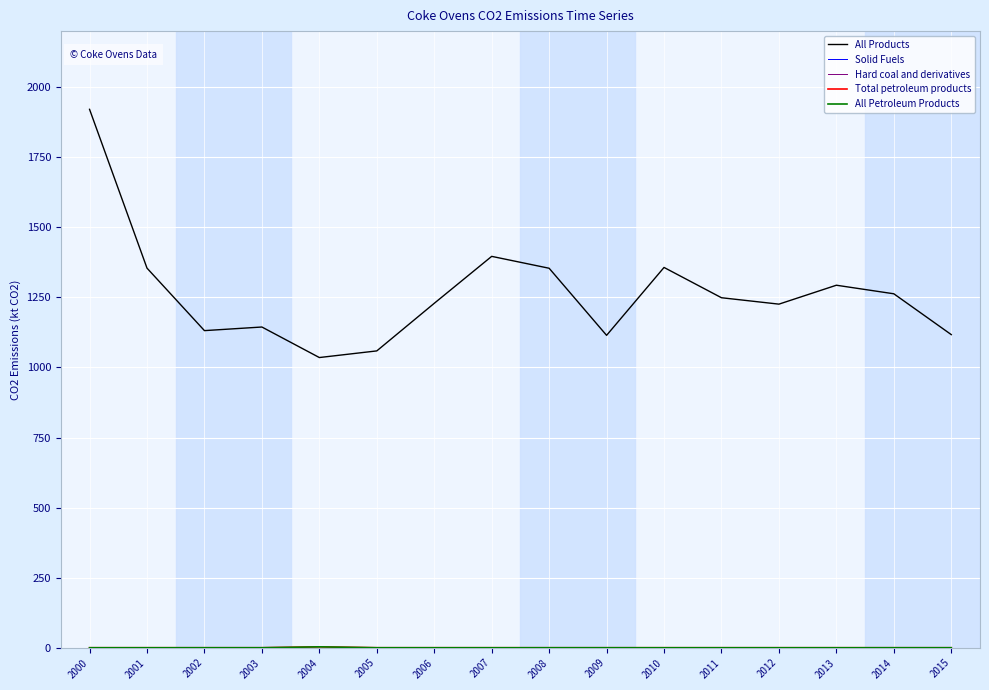

List the labels in order of All Products value, largest first.

2000, 2007, 2010, 2001, 2008, 2013, 2014, 2011, 2006, 2012, 2003, 2002, 2015, 2009, 2005, 2004